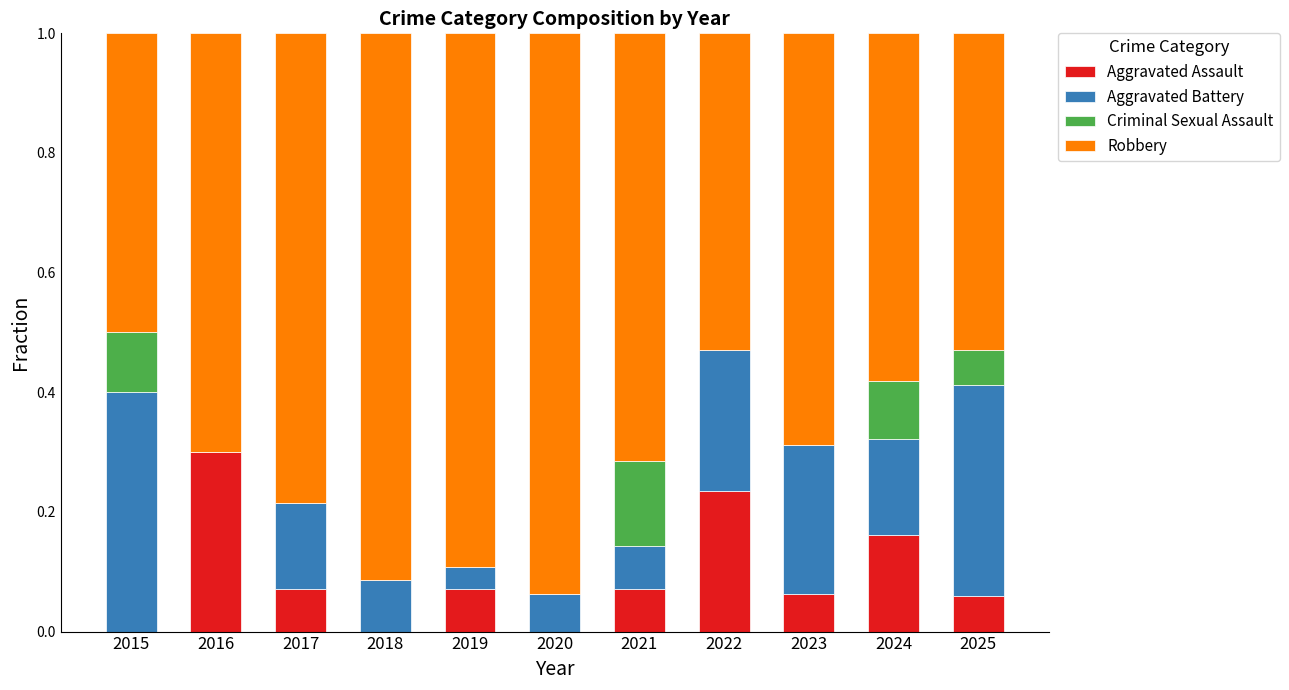

What is the highest value of the Aggravated Assault series?

0.3